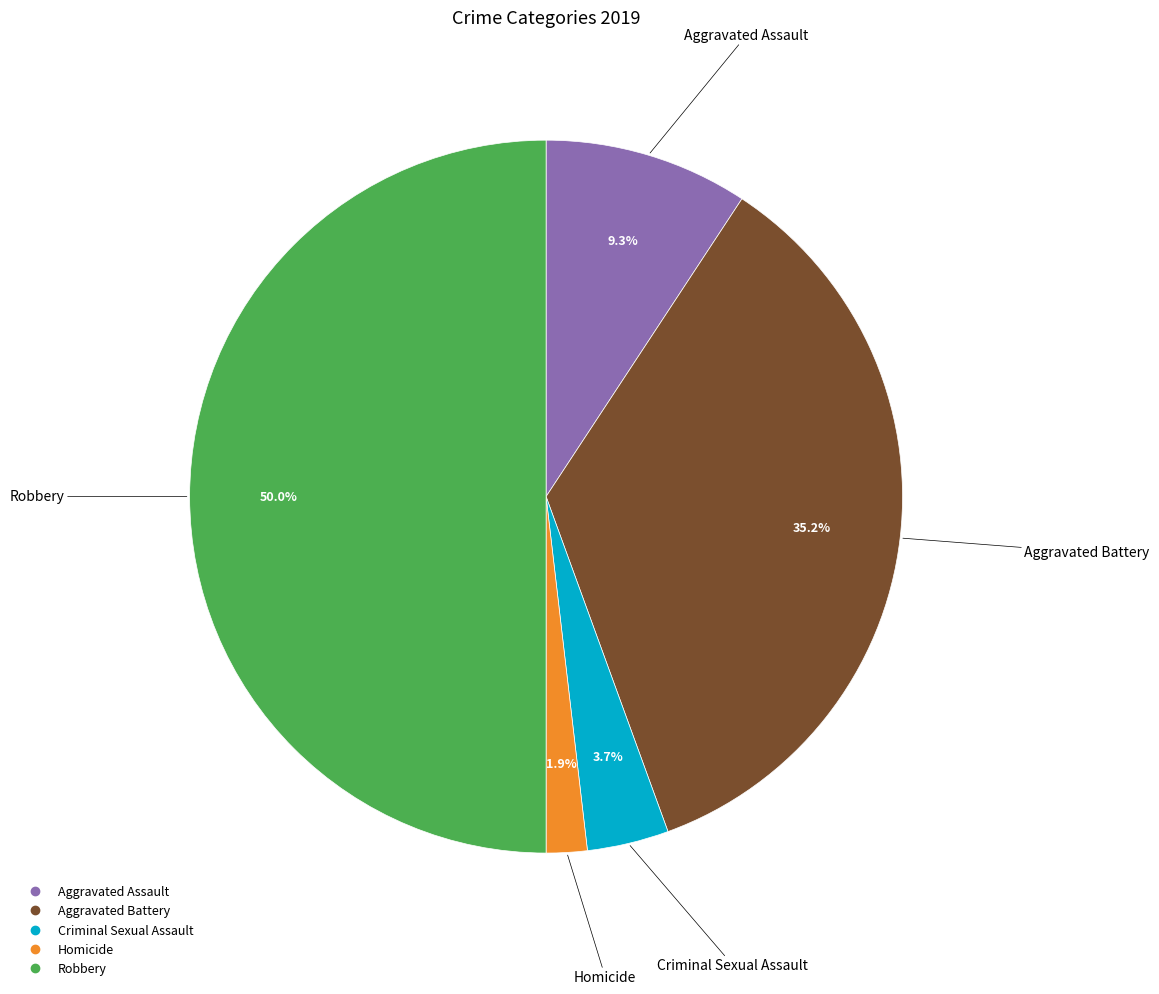

Is the sum of Aggravated Assault and Aggravated Battery greater than half?

No